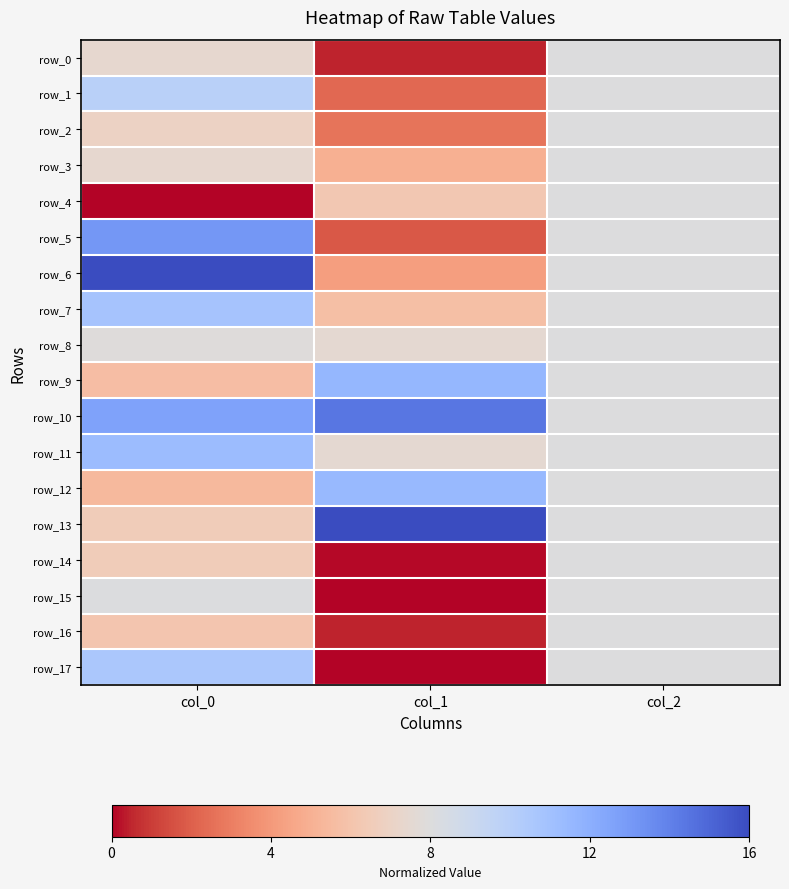

What is the total value across all series at col_0?

152.3